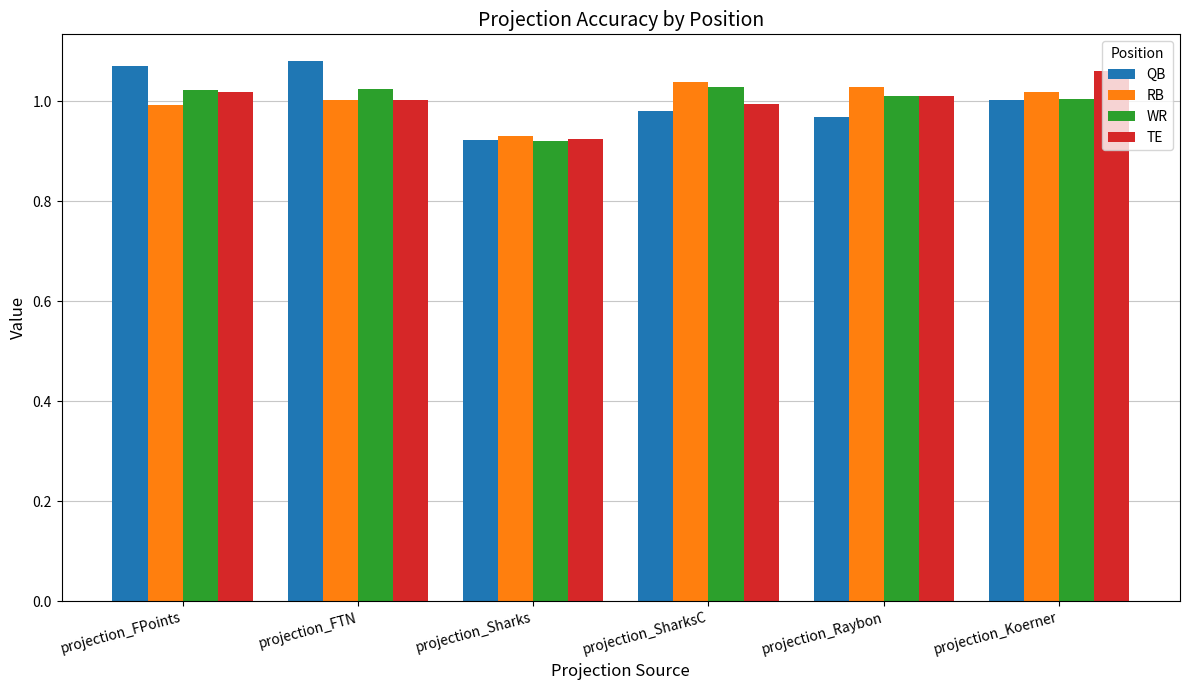

Which category has the lowest value across all series?

projection_Sharks